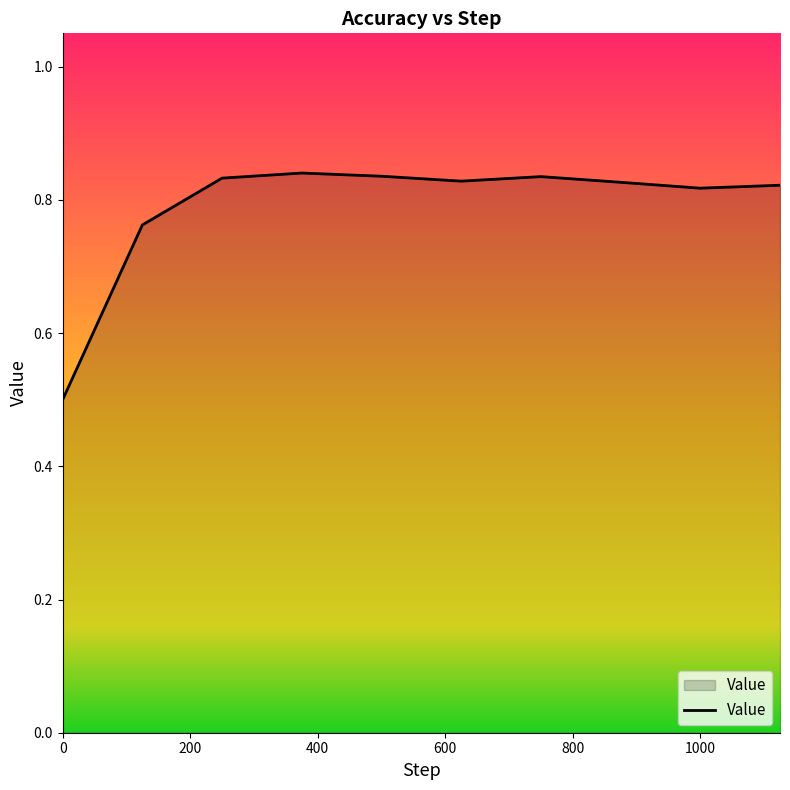

What is the minimum value shown in the chart?

0.5